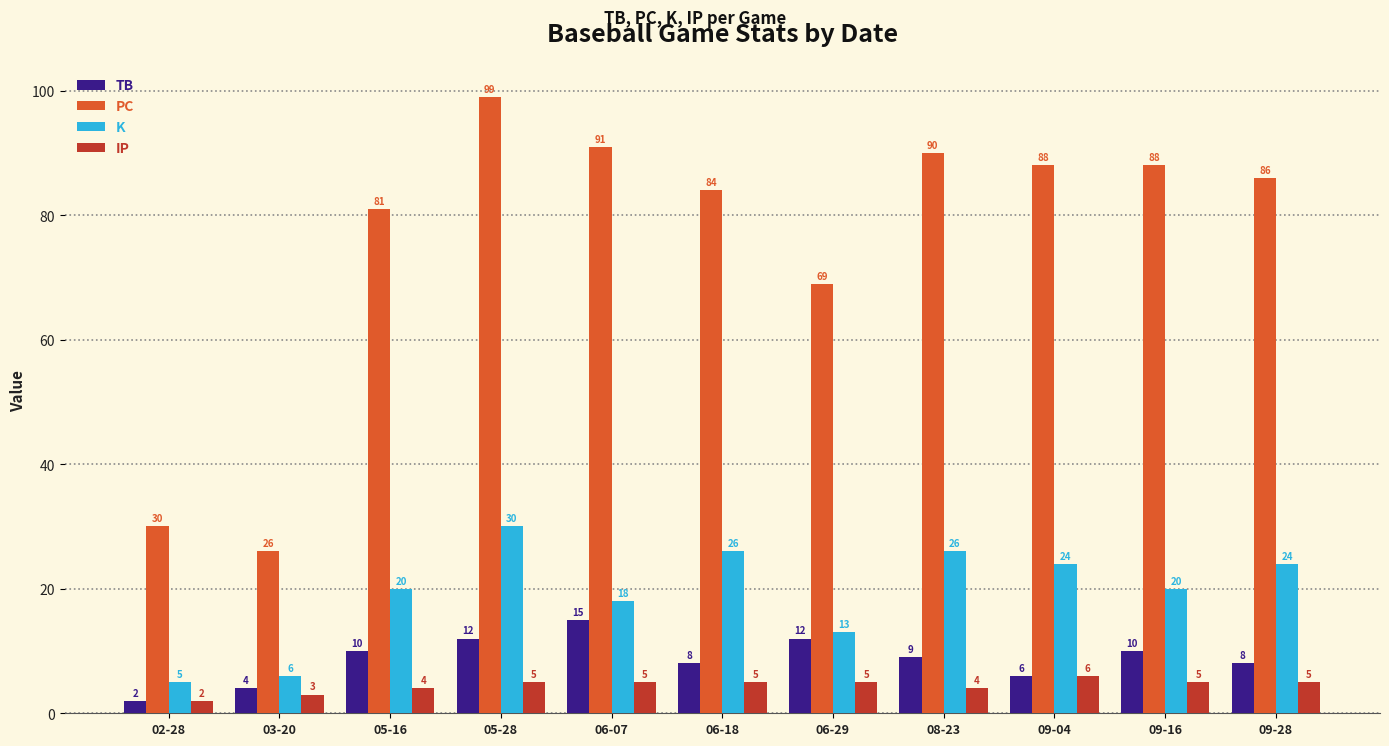

What is the sum of all TB values?

96